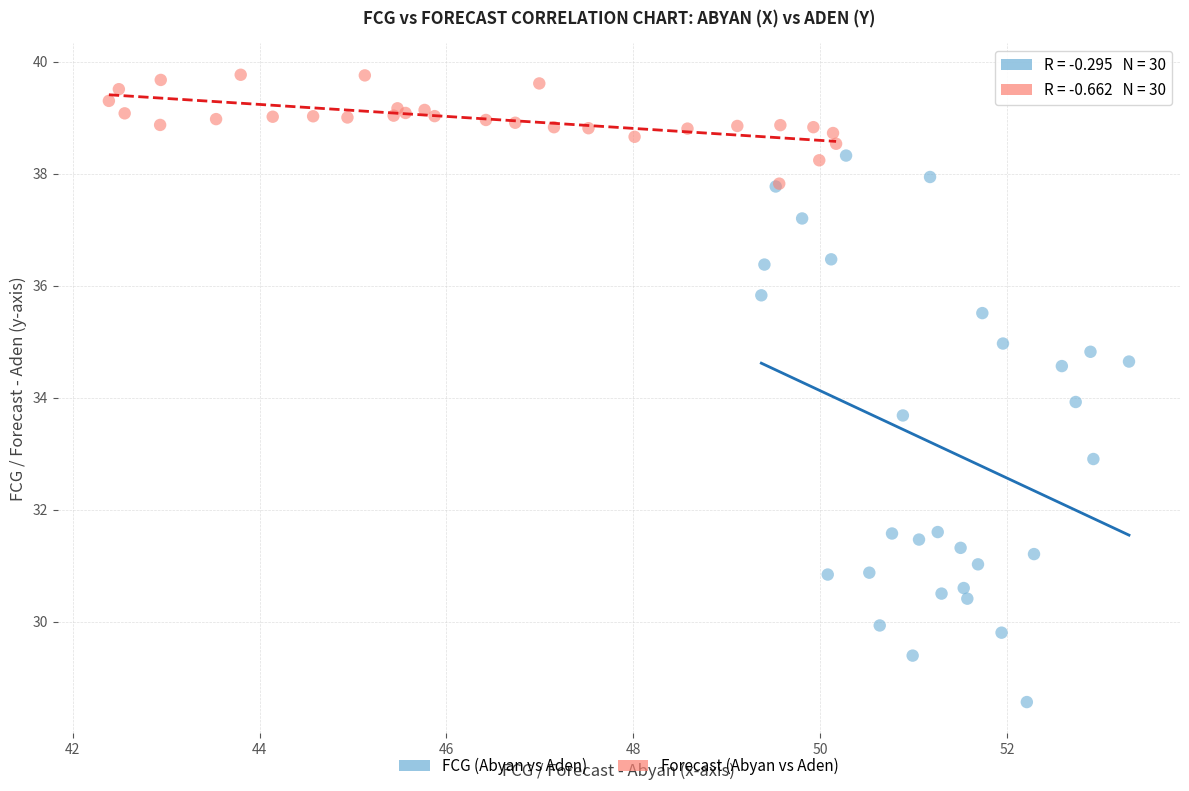

Which series has the largest Y range (max minus min)?

FCG (Abyan vs Aden)